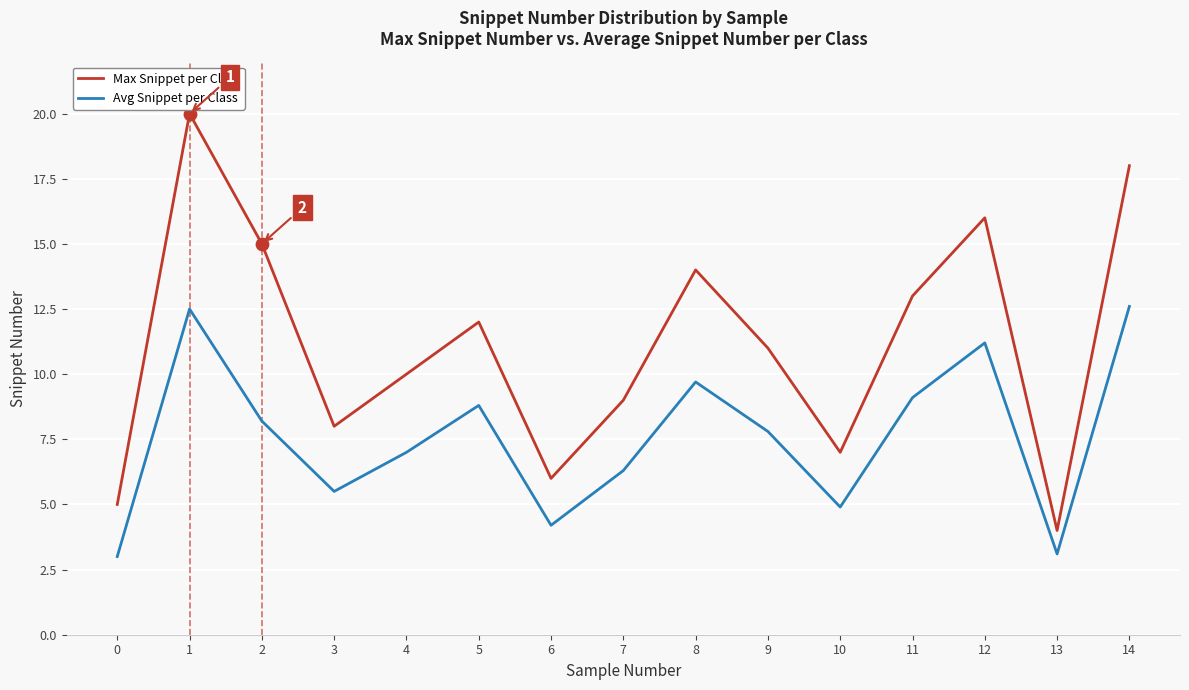

Which series has the largest total across all categories?

Max Snippet per Class